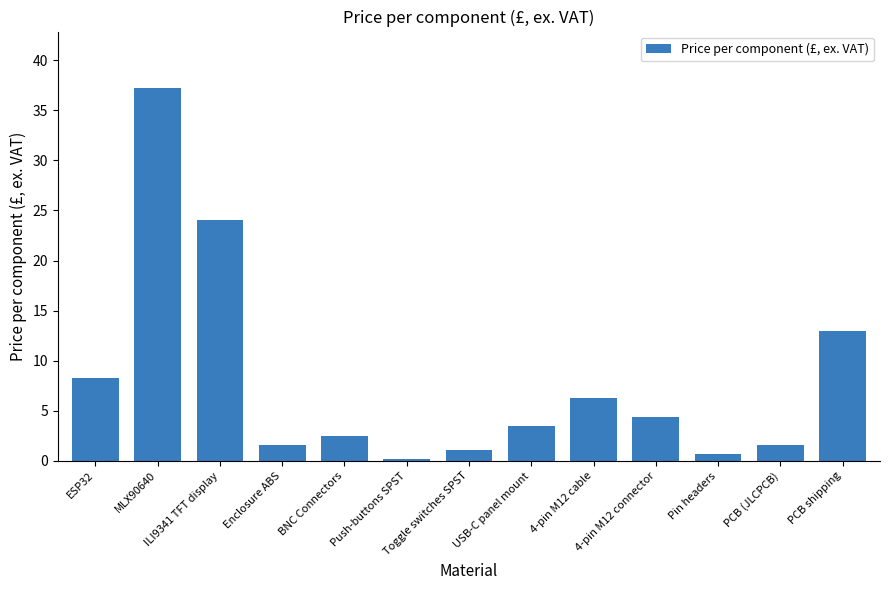

Between ESP32 and ILI9341 TFT display, which is larger?

ILI9341 TFT display